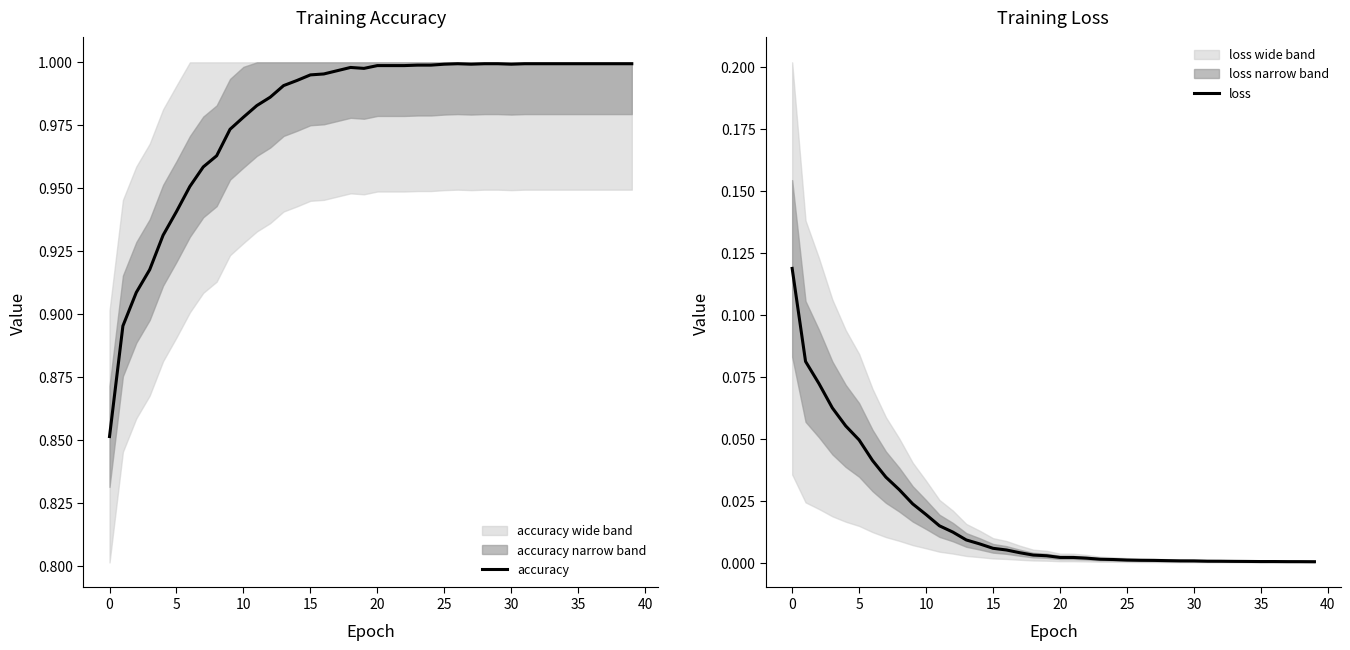

Where is accuracy nearest to the value 0?

0